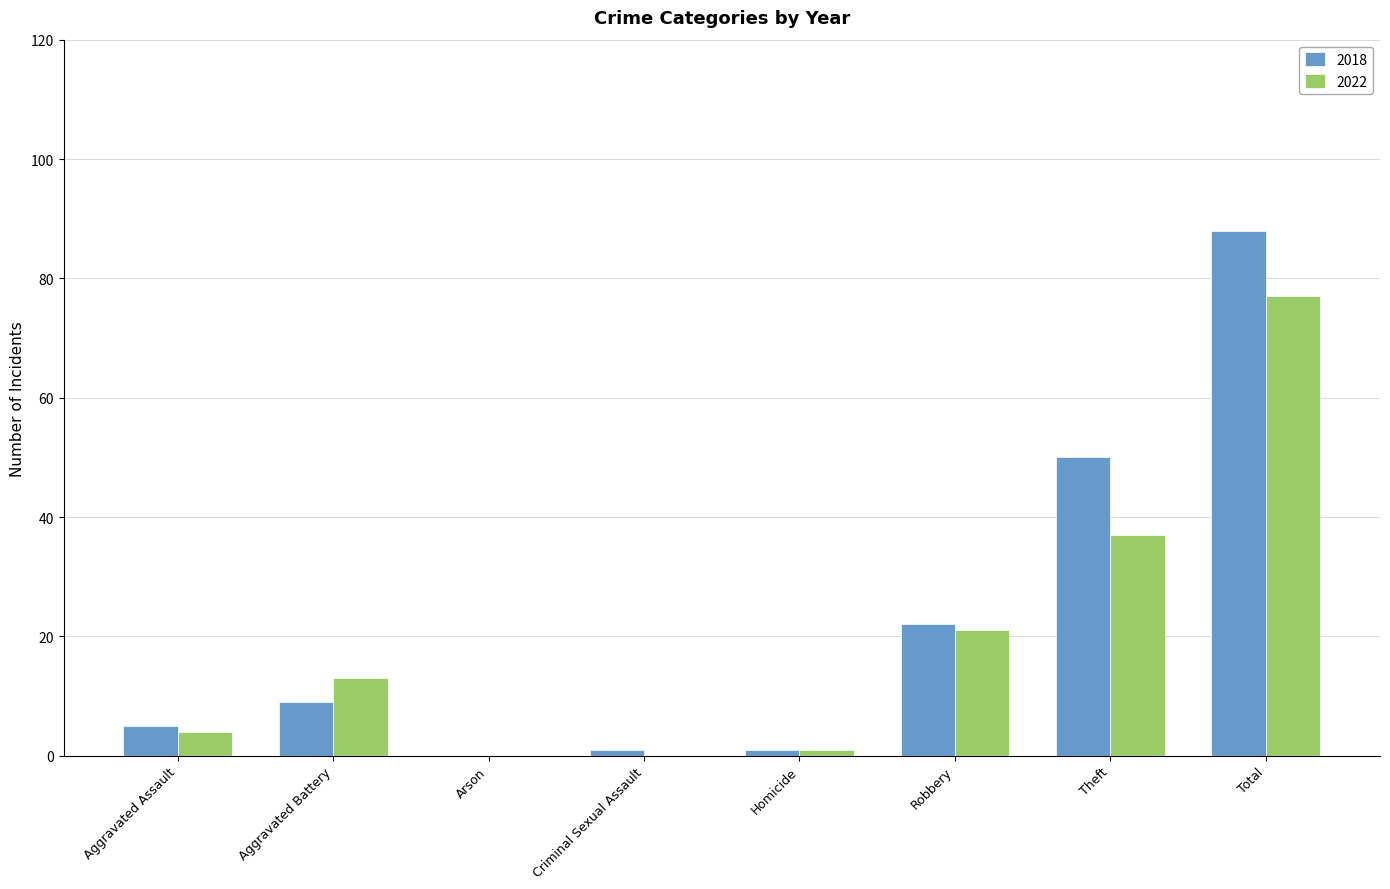

At which category is the sum across all series the highest?

Total